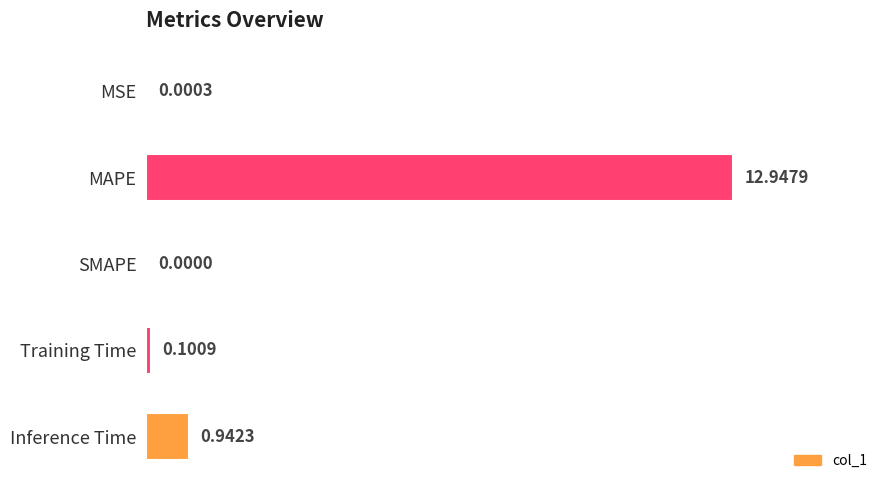

Which label corresponds to the largest value in the chart?

MAPE